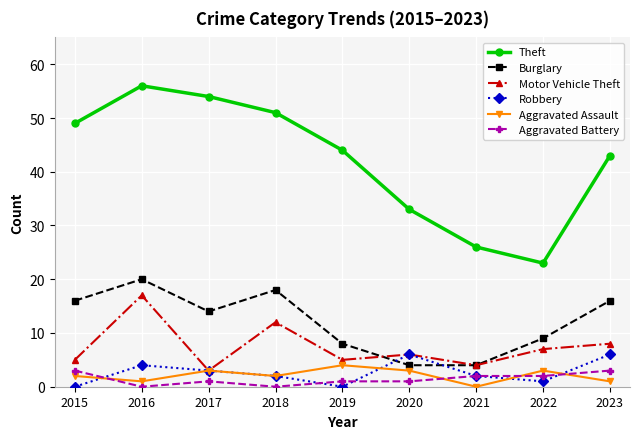

Which series ends up on top after the final intersection of Aggravated Assault and Aggravated Battery?

Aggravated Battery